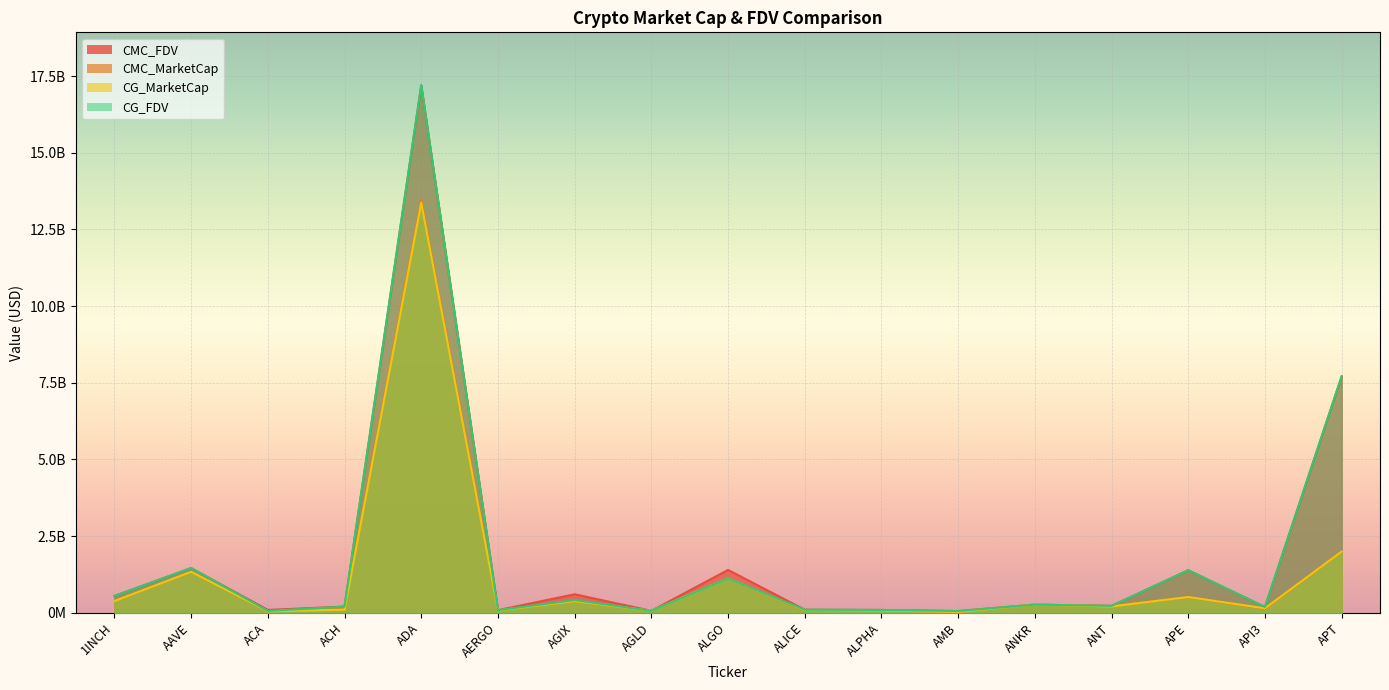

The value of CMC_FDV at AMB is 79712608.4. True or false?

False